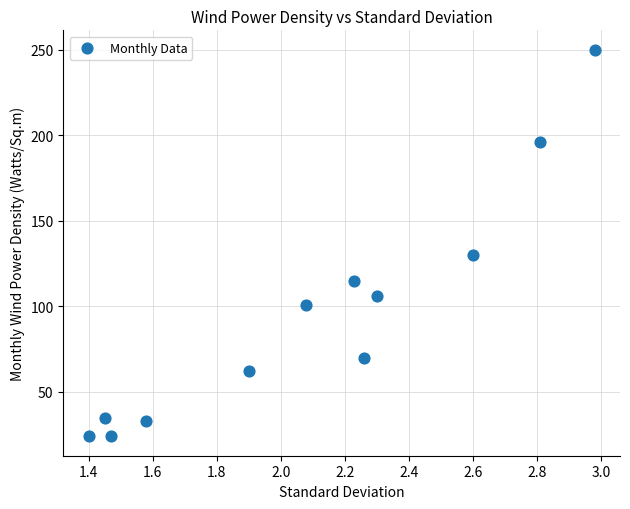

What Y value in the scatter plot is closest to 137?

130